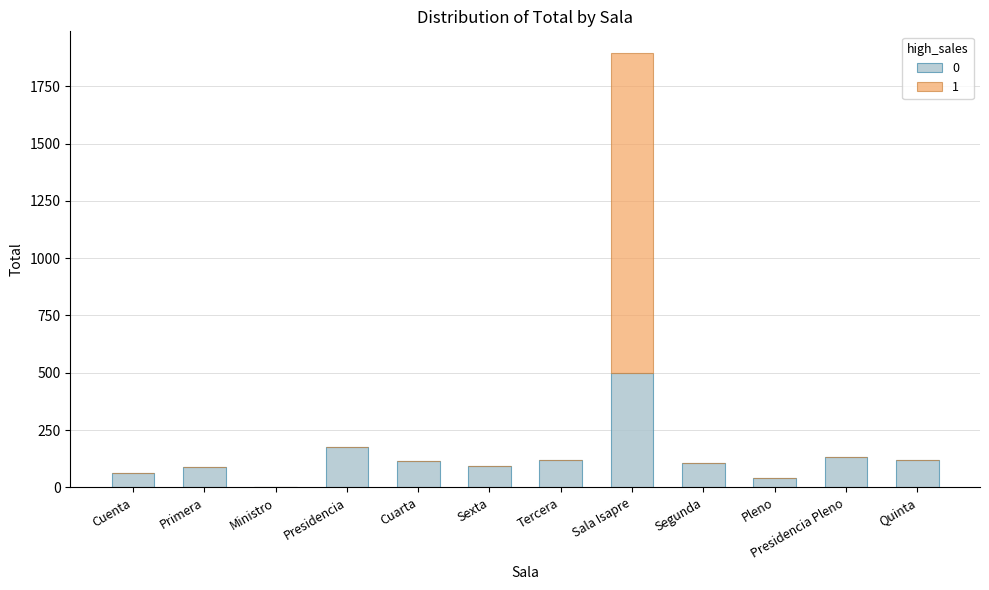

How many distinct data groups are displayed?

2